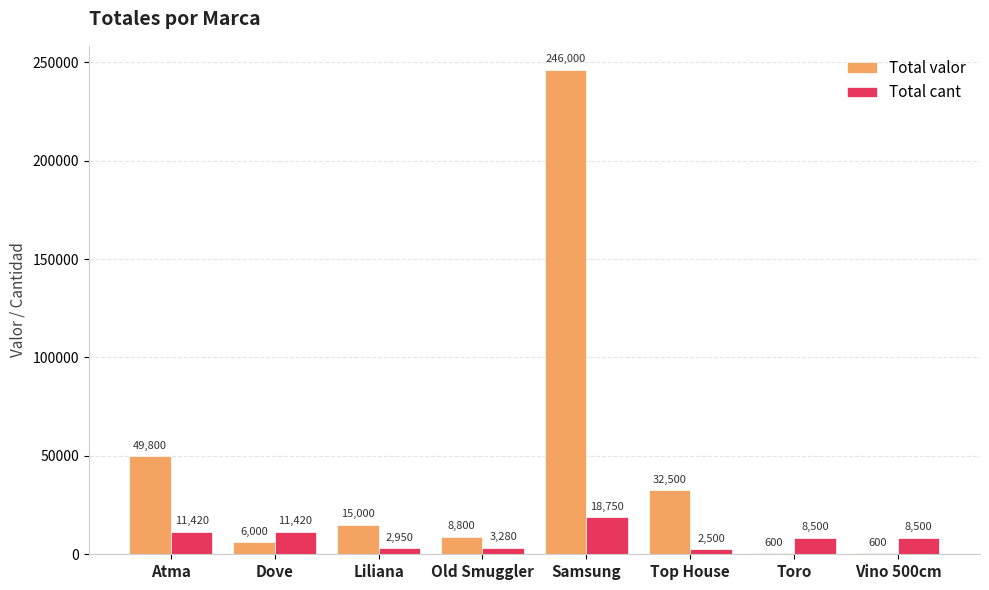

The value of Total cant at Toro is 8500.0. True or false?

True